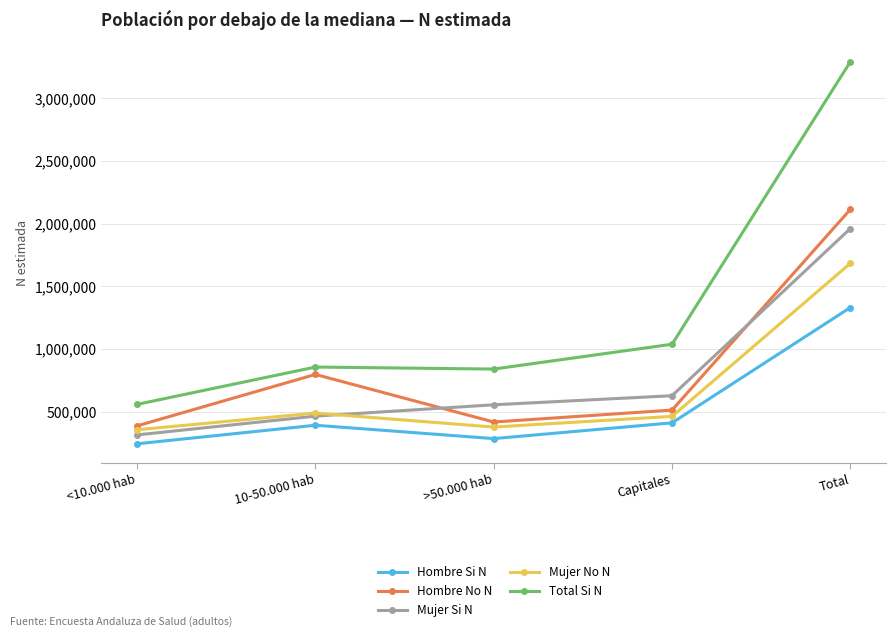

What is the difference between the highest and lowest values at <10.000 hab?

314459